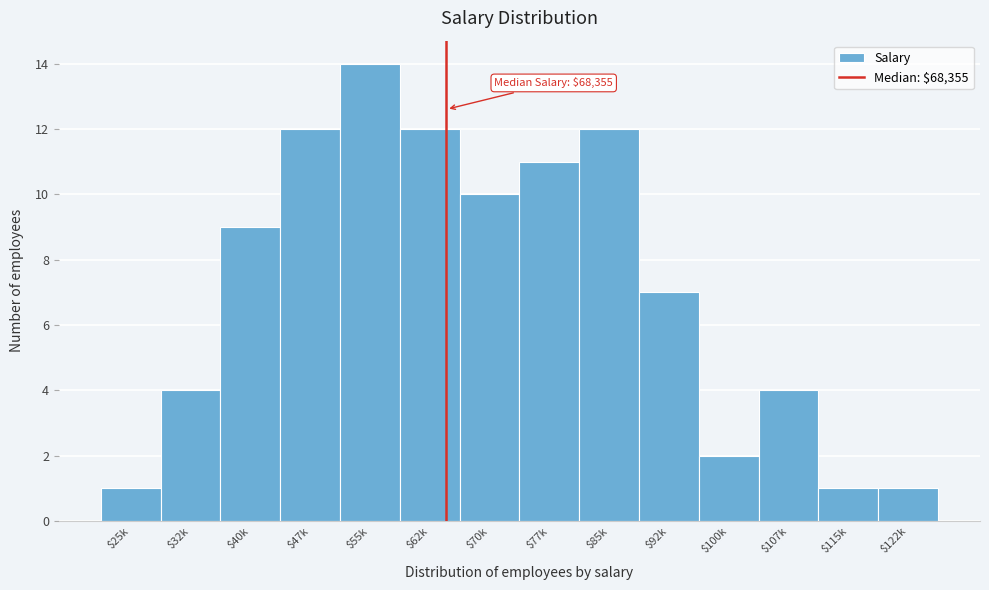

Reading left to right, what are all the values shown in this chart?

1	4	9	12	14	12	10	11	12	7	2	4	1	1